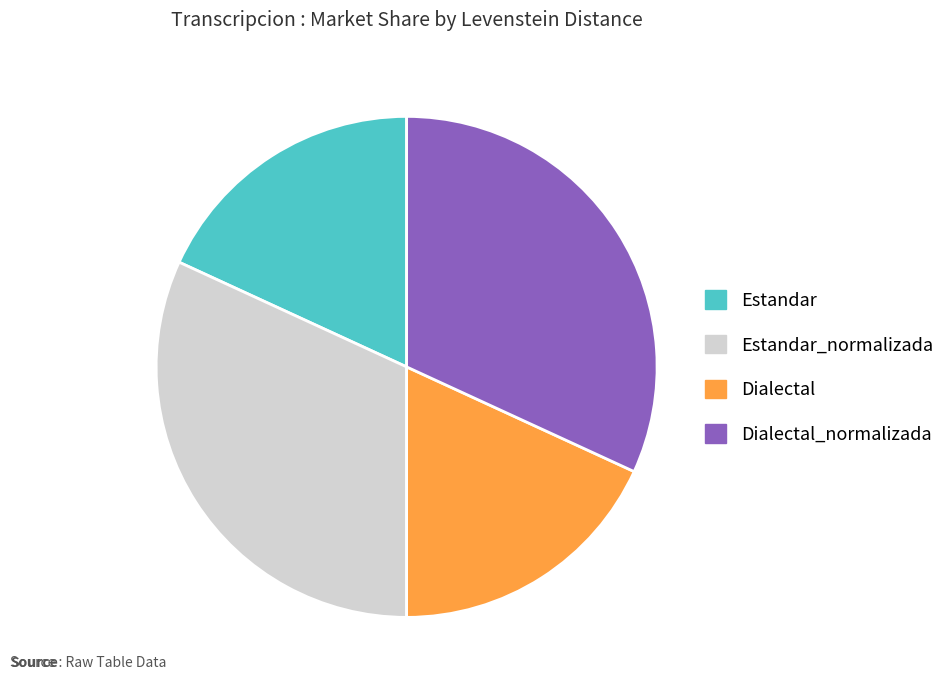

How many slices are in this pie chart?

4